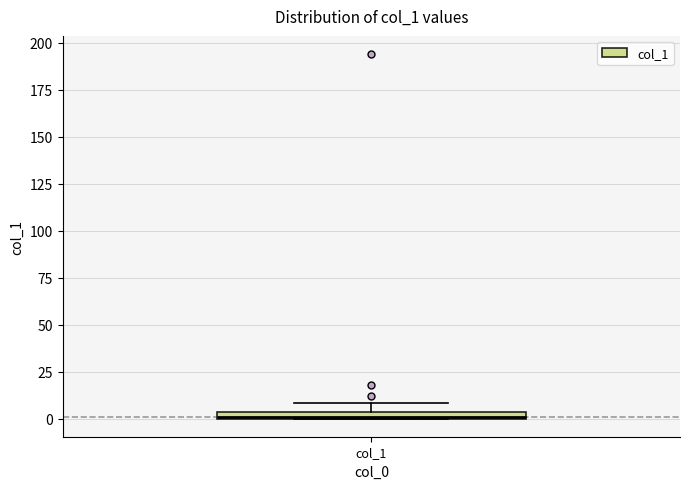

Where is the lower edge of the box for col_1 on the y-axis? The values are not printed on the chart, so give them approximately, as read against the axis.

0